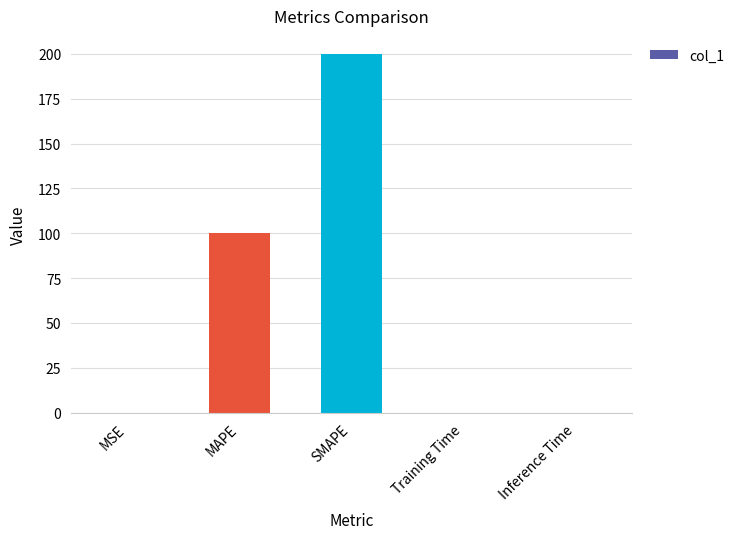

True or false: the data shows 200.0 at SMAPE.

True